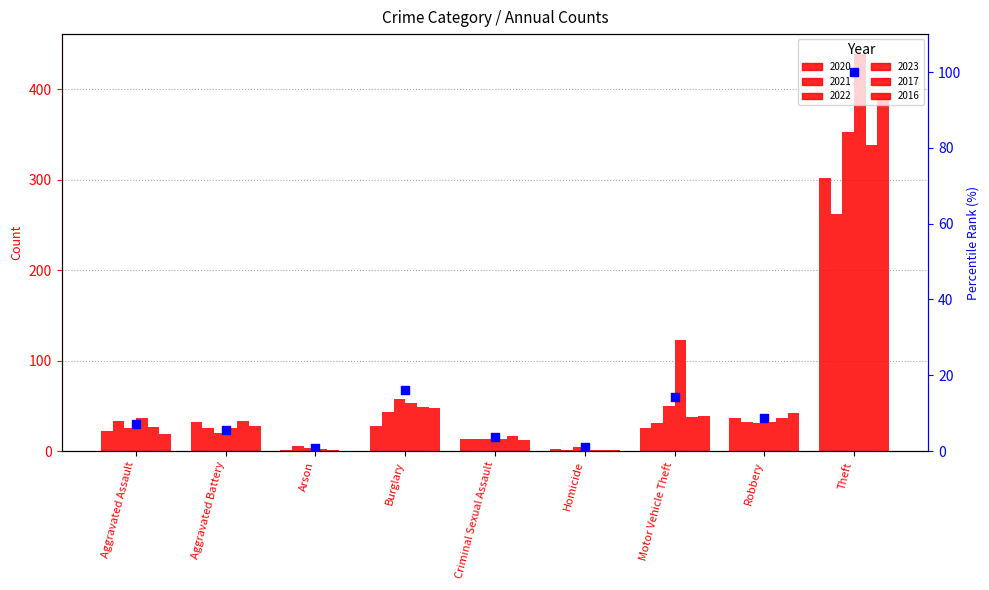

What is the change in value from Arson to Robbery?

+7.9